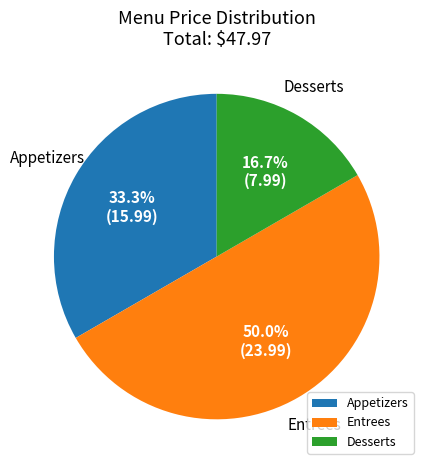

What is the largest slice in the pie chart?

Entrees